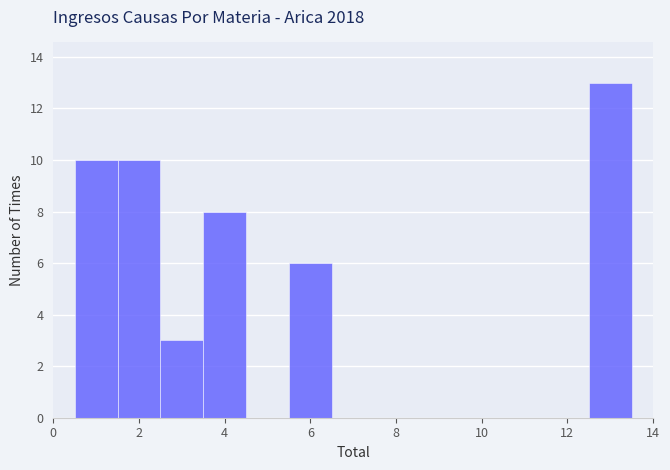

Over which range of the x-axis is the bar tallest?

12.5 to 13.5